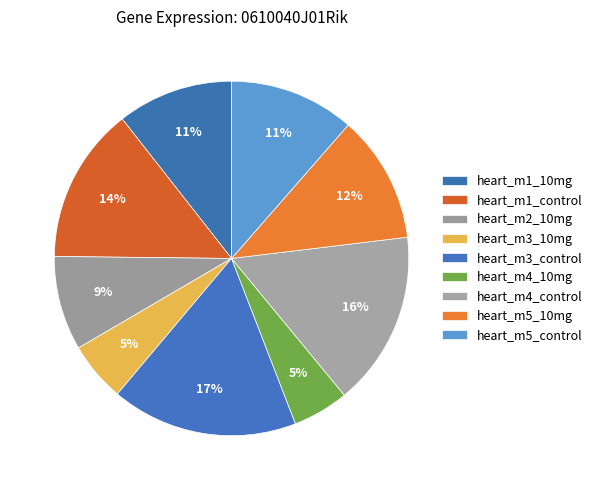

How many slices are in this pie chart?

9